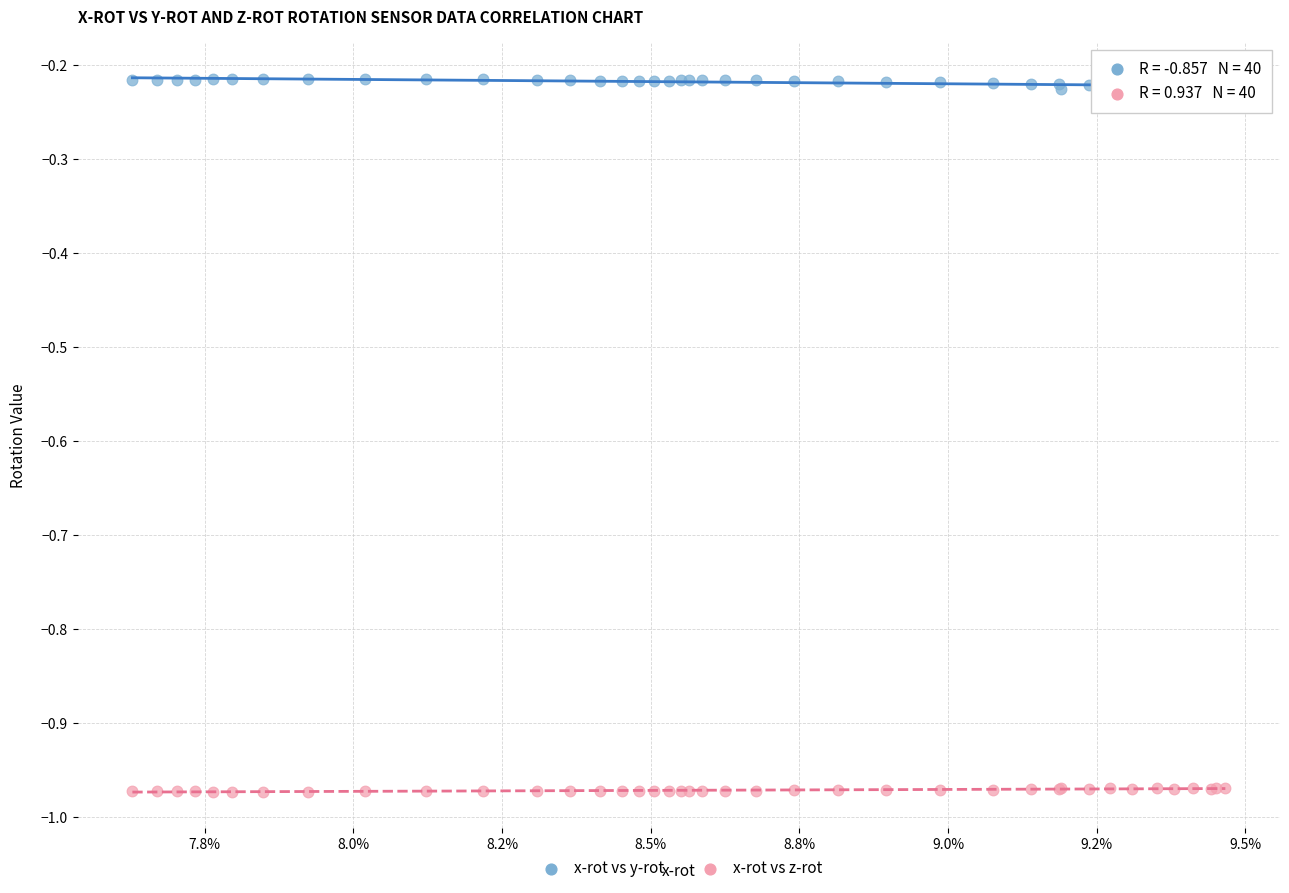

Which series contains the lowest Y value?

x-rot vs z-rot